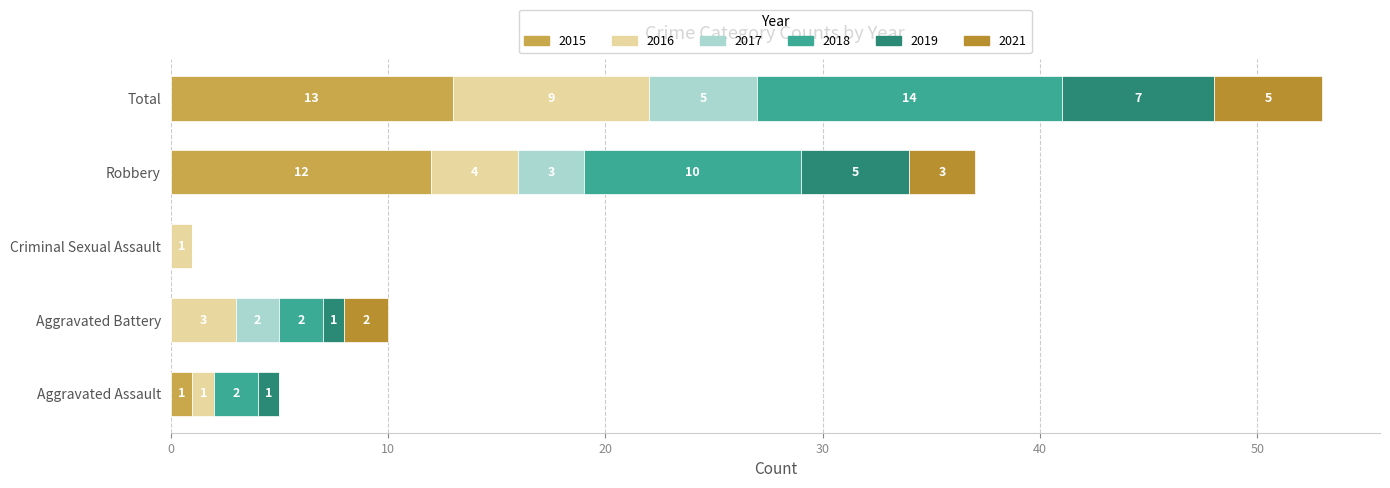

True or false: 2019 has a value of 1 at Aggravated Battery.

True